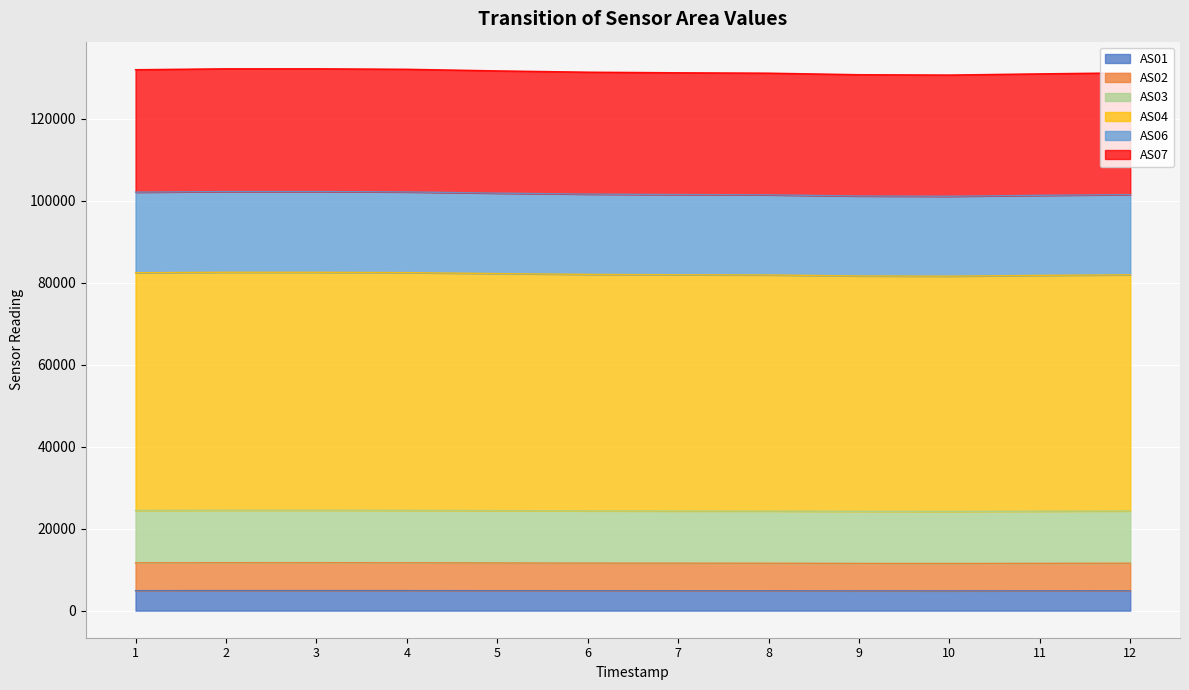

What is the total value across all series at 7?

131190